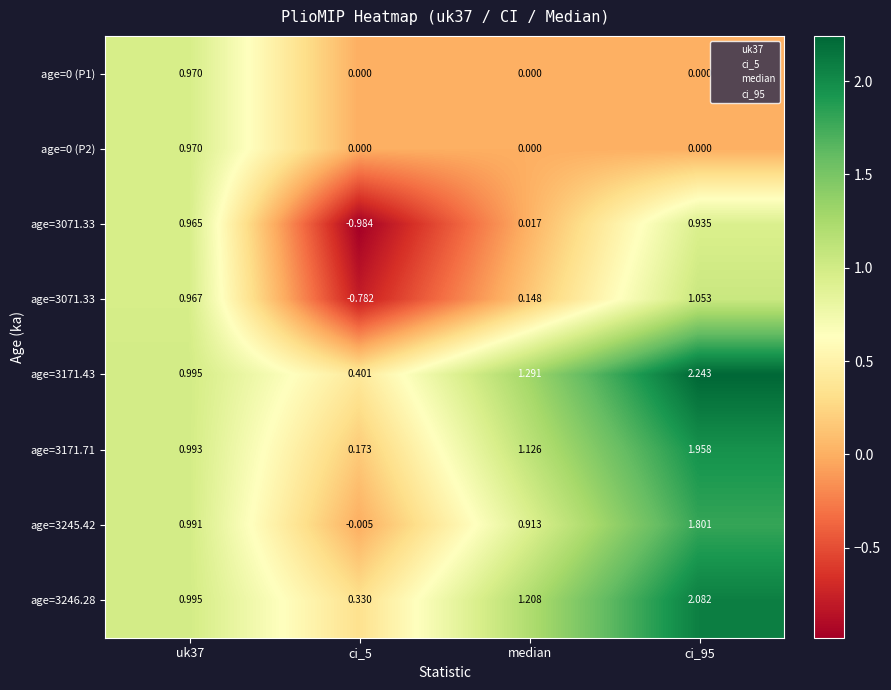

Which label corresponds to the largest value in the chart?

ci_95